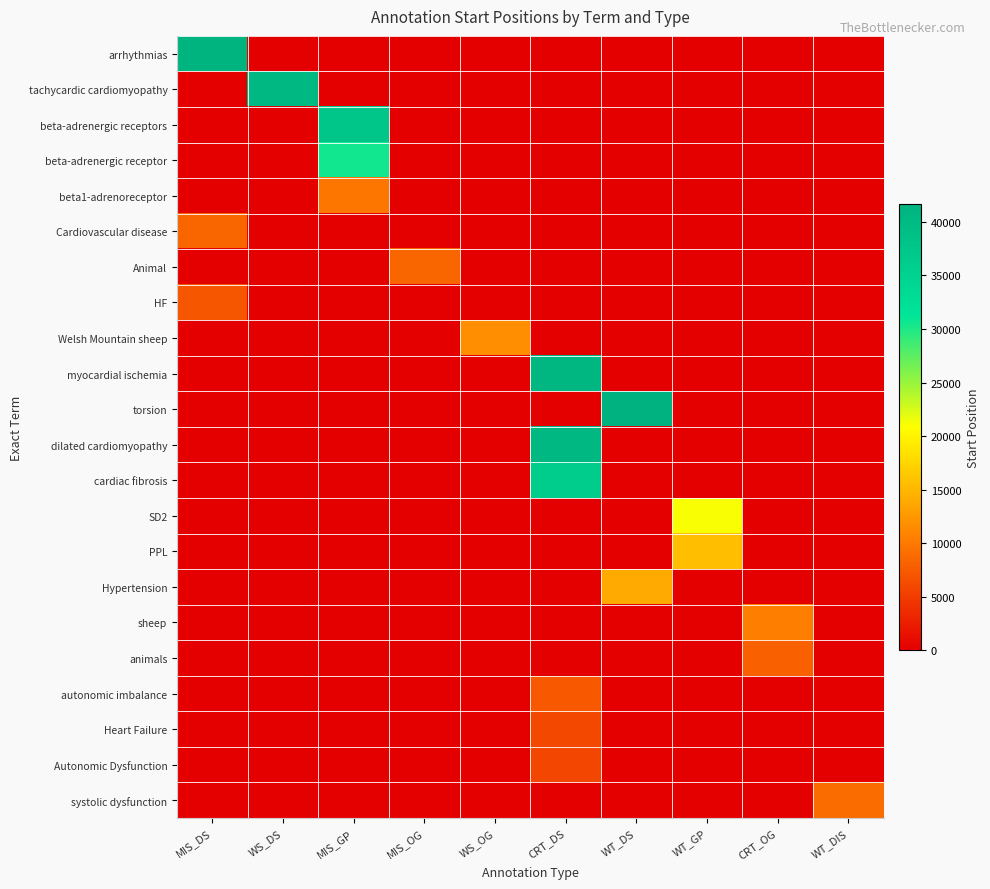

At which category is the sum across all series the highest?

CRT_DS